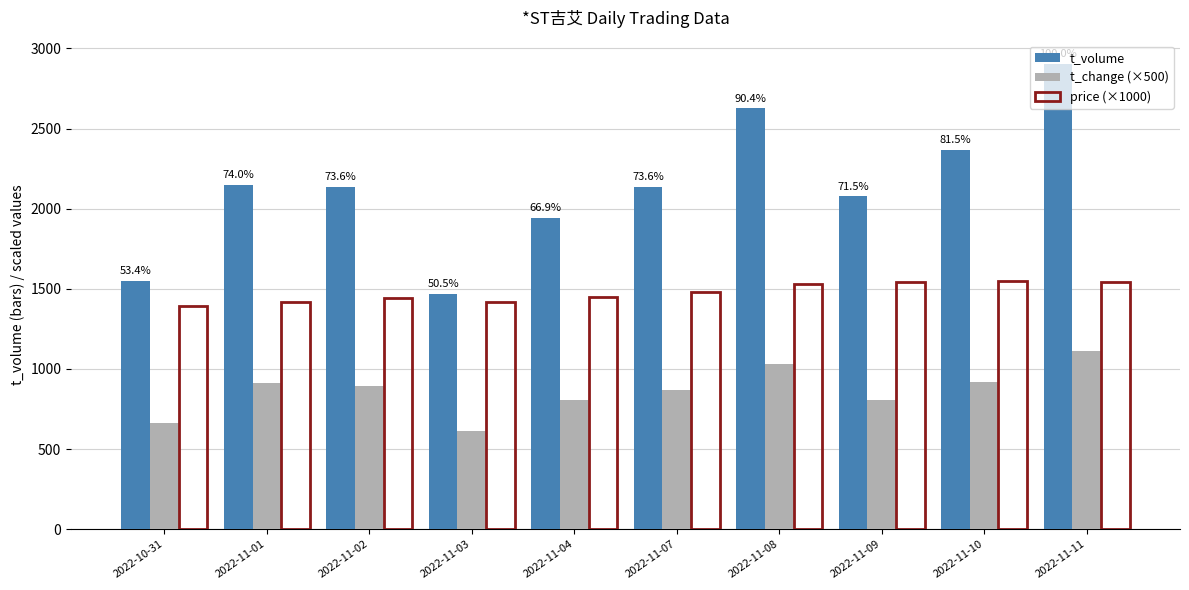

What are all the series names shown in the legend?

t_volume, t_change (×500), price (×1000)